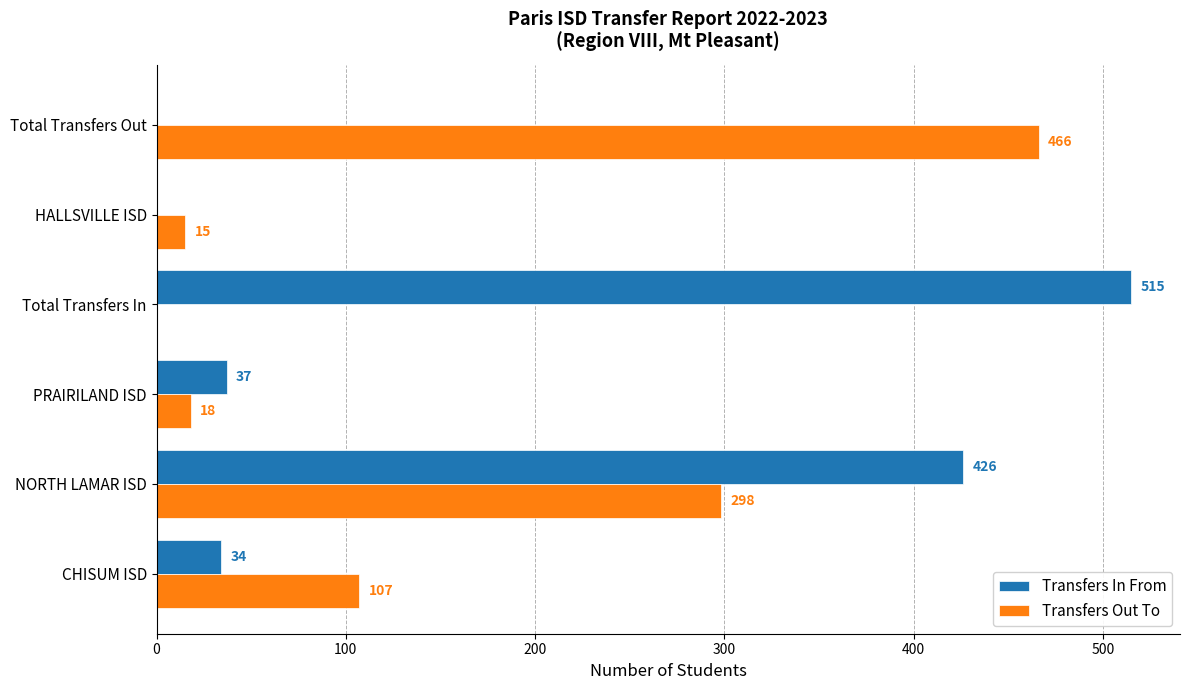

What is the maximum value for Transfers In From?

515